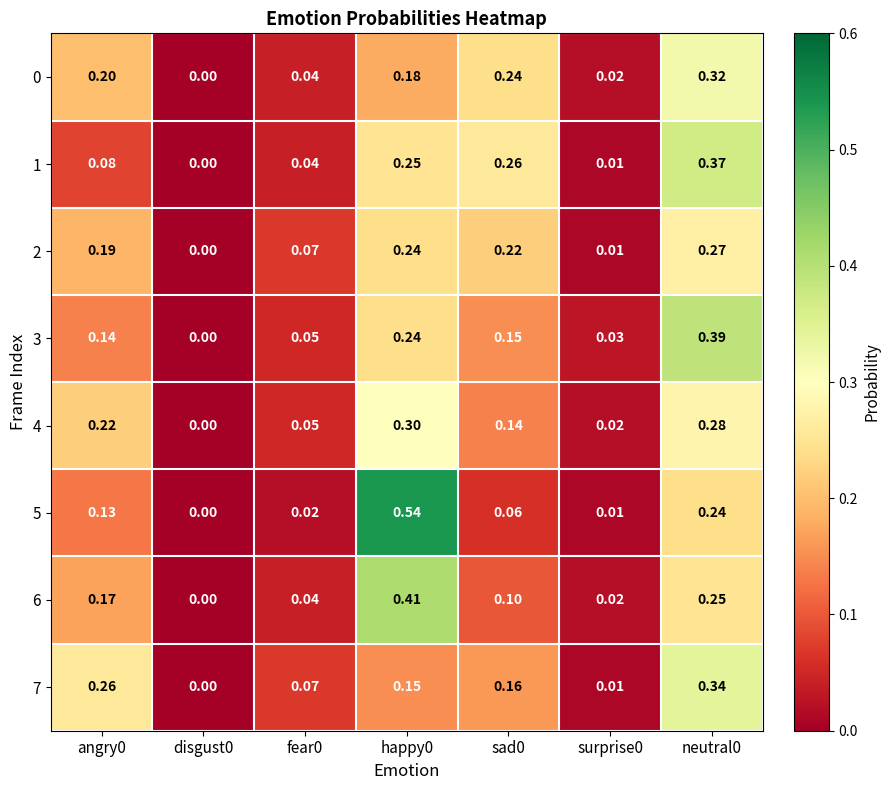

Is the value of 5 at surprise0 greater than the value of 1 at neutral0?

No